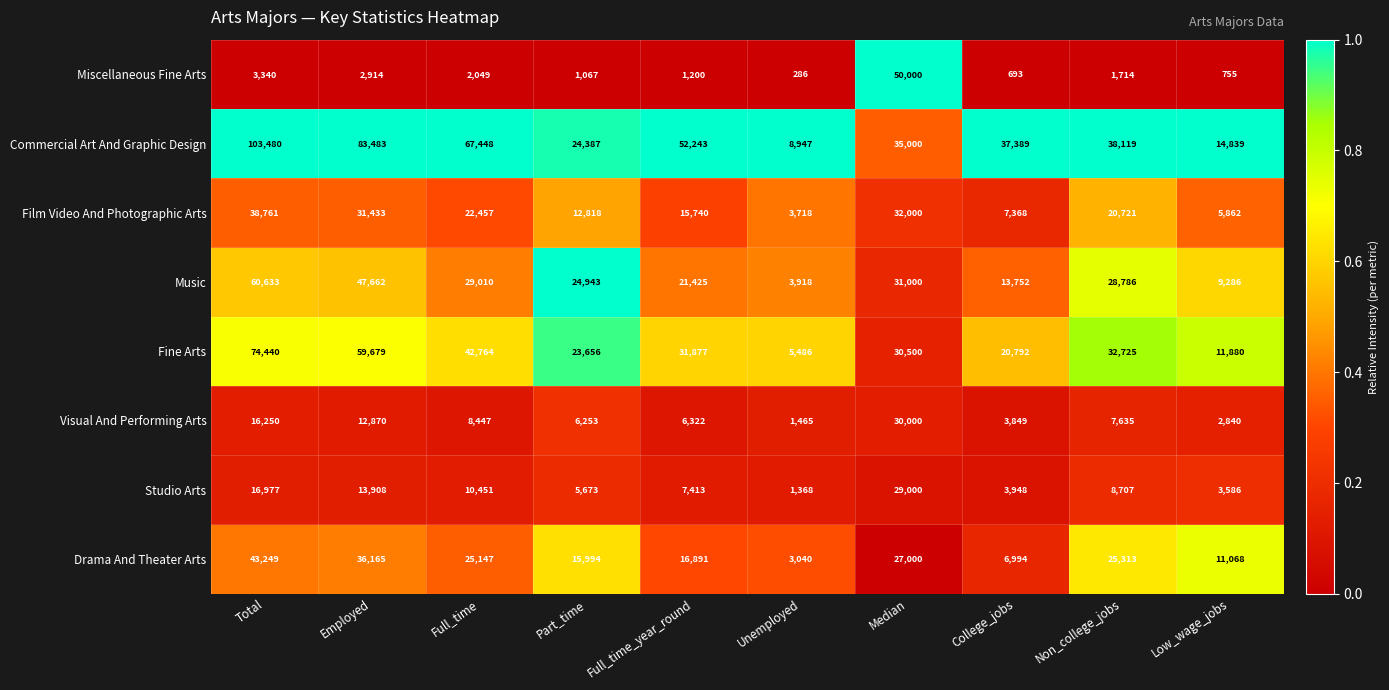

What is the difference between the second highest and second lowest values in the Music series?

38376